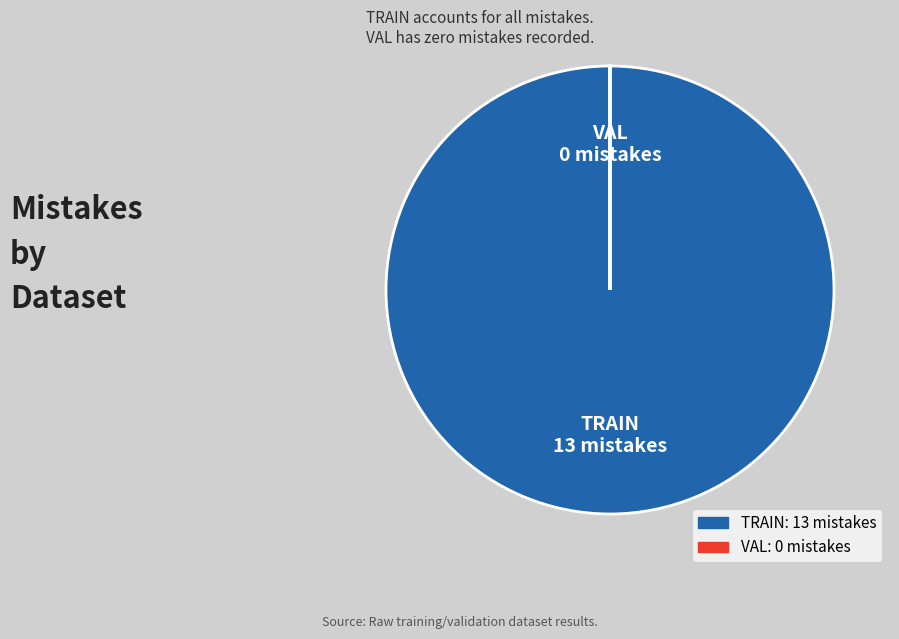

Is it true that TRAIN is 100% of the pie?

True